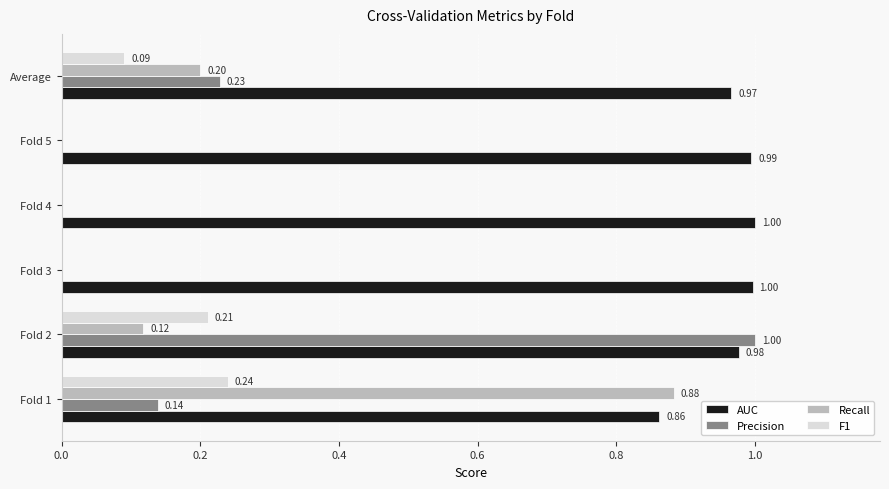

Between Fold 1 and Fold 5, which series saw the biggest shift?

Recall